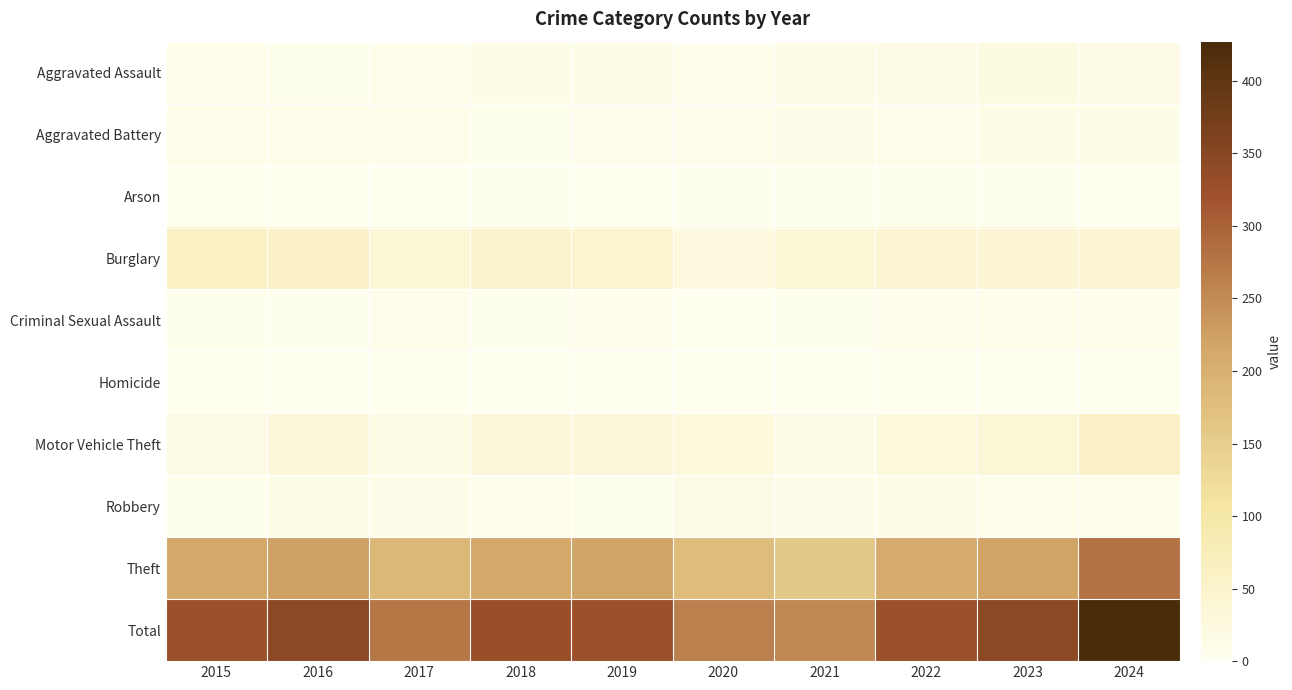

At which category is the sum across all series the highest?

2024